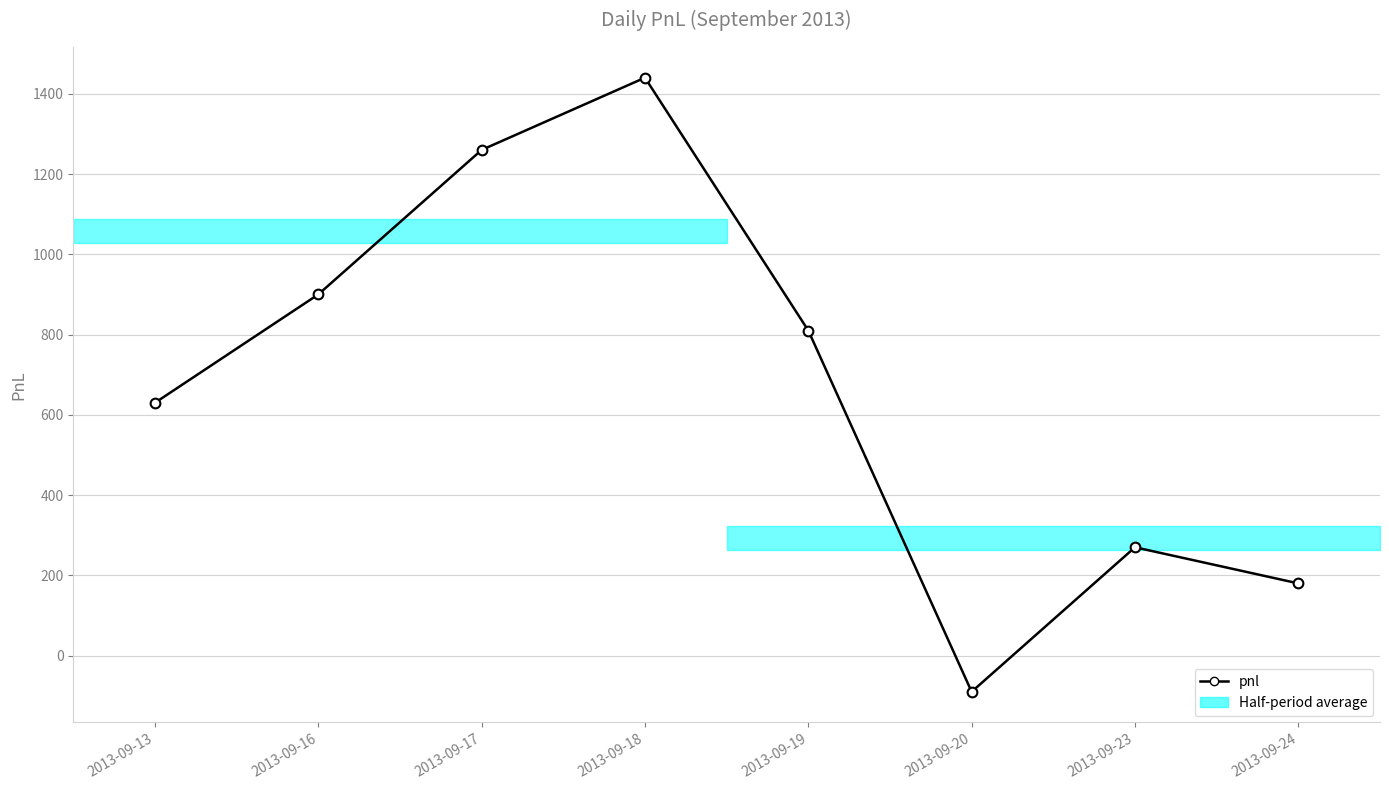

True or false: the data shows 630 at 2013-09-13.

True